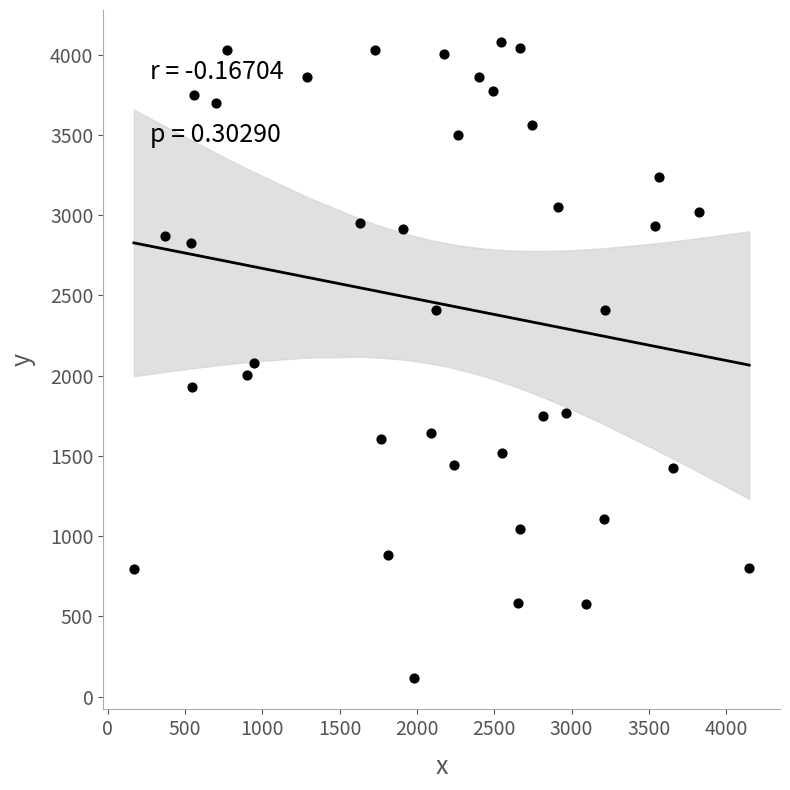

What is the range of X values (max minus min)?

3981.1